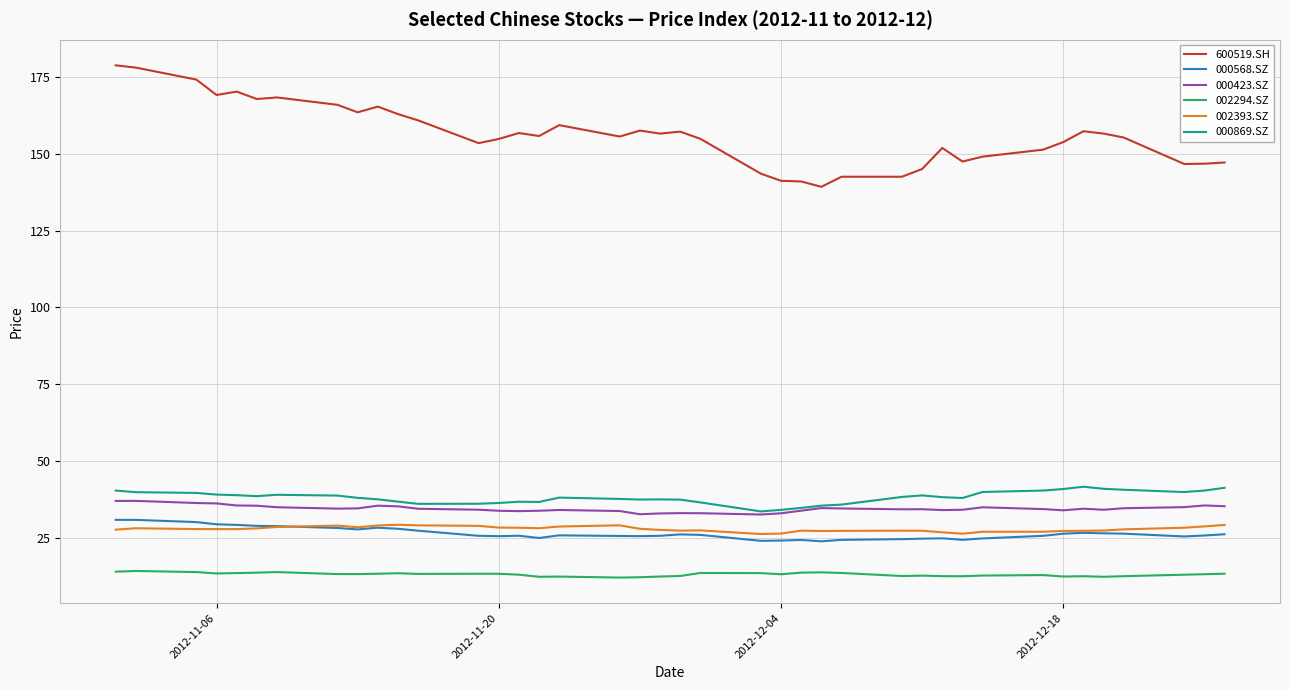

True or false: 002393.SZ and 002294.SZ cross at least once.

False